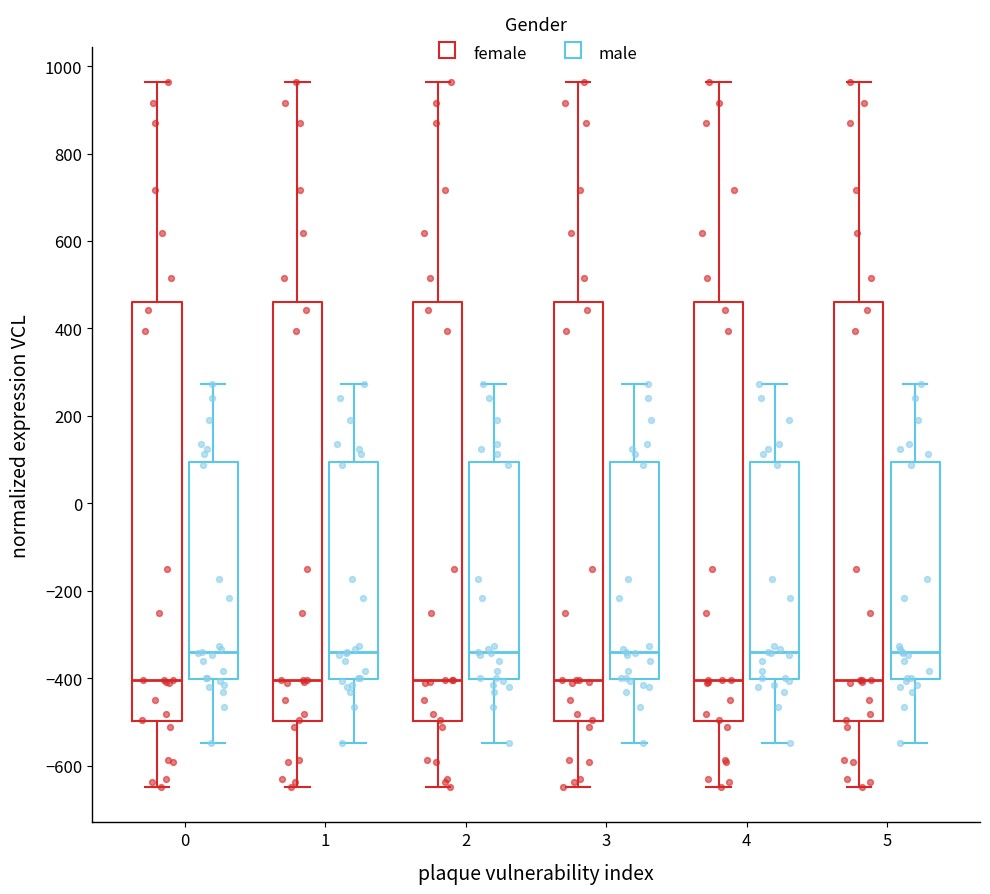

Reading left to right, transcribe this box plot: for each box, give where its median line is, the range the box spans, and where its two whiskers end, as read against the y-axis. The values are not printed on the chart, so give them approximately, as read against the axis.

0 (female): median -400, box -500 to 460, whiskers -640 to 960
0 (male): median -340, box -400 to 100, whiskers -540 to 280
1 (female): median -400, box -500 to 460, whiskers -640 to 960
1 (male): median -340, box -400 to 100, whiskers -540 to 280
2 (female): median -400, box -500 to 460, whiskers -640 to 960
2 (male): median -340, box -400 to 100, whiskers -540 to 280
3 (female): median -400, box -500 to 460, whiskers -640 to 960
3 (male): median -340, box -400 to 100, whiskers -540 to 280
4 (female): median -400, box -500 to 460, whiskers -640 to 960
4 (male): median -340, box -400 to 100, whiskers -540 to 280
5 (female): median -400, box -500 to 460, whiskers -640 to 960
5 (male): median -340, box -400 to 100, whiskers -540 to 280